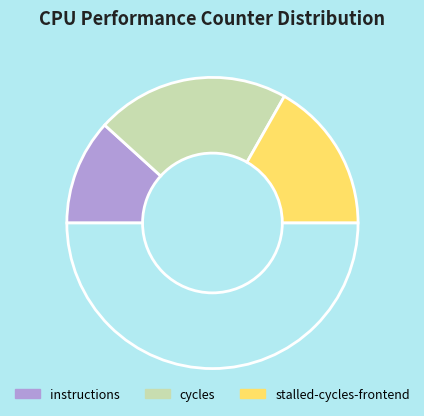

What is the smallest slice in the pie chart?

cache-misses